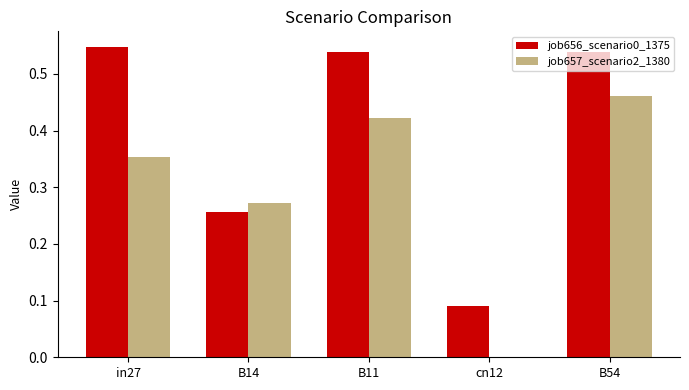

Count the job656_scenario0_1375 values in the range 0 to 1.

5